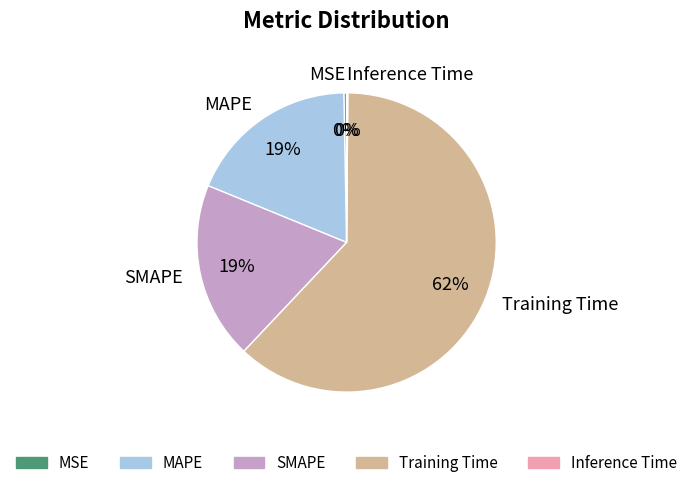

The MAPE slice represents 6% of the pie. True or false?

False